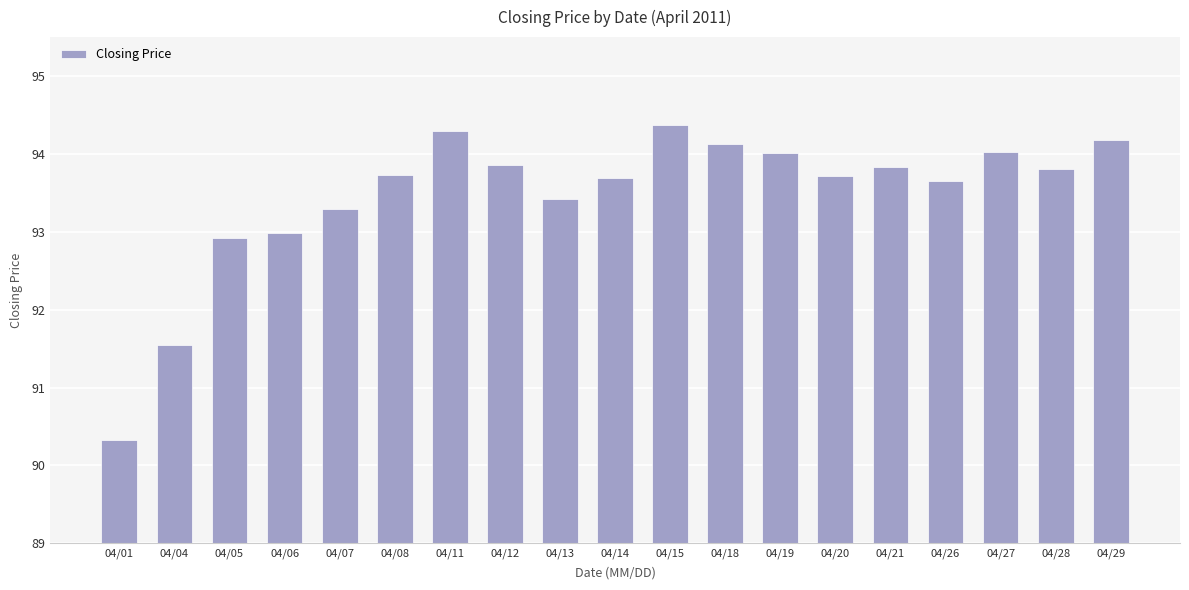

At which category does the chart reach its peak across all series?

04/15